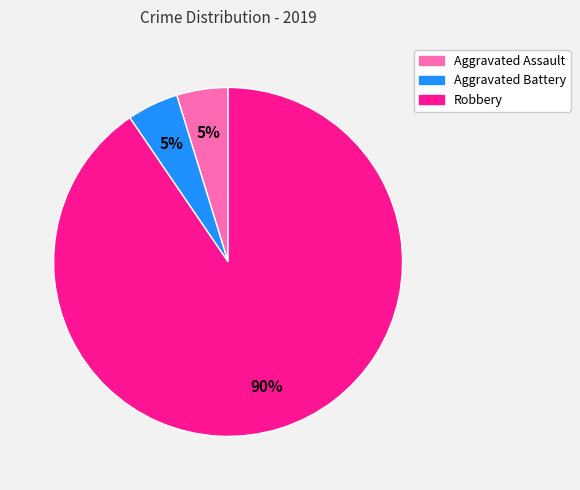

Which has a higher value, Aggravated Assault or Robbery?

Robbery